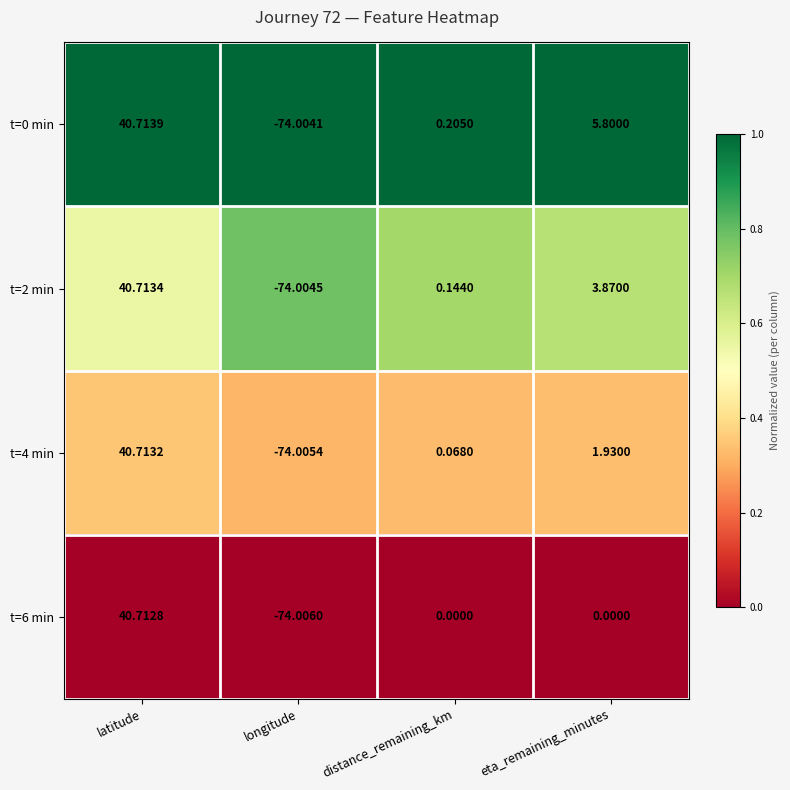

At which label does t=0 min first exceed 5?

latitude